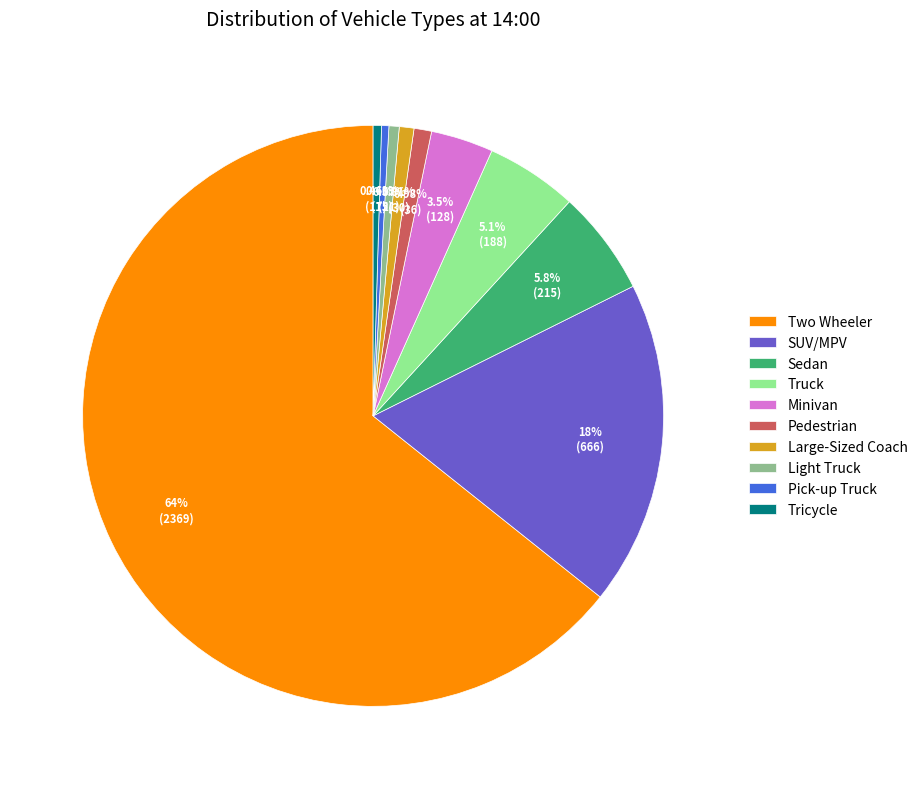

Which has a higher value, Two Wheeler or Large-Sized Coach?

Two Wheeler